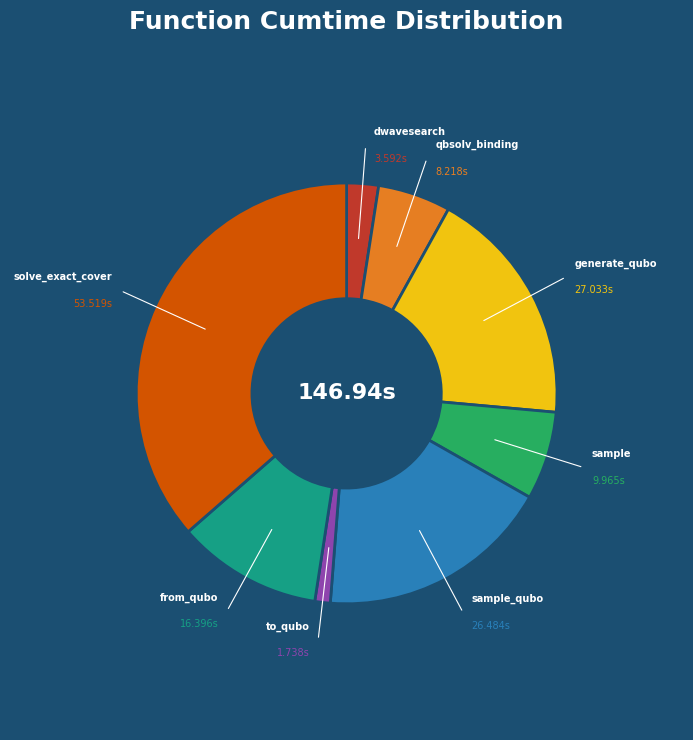

Is there any slice that represents more than half of the pie?

No